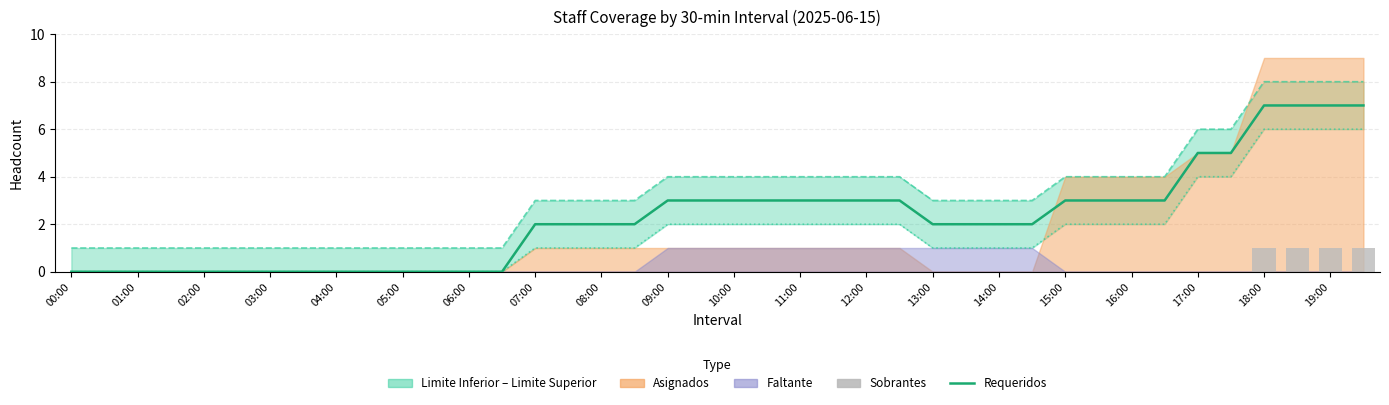

At which label does Requeridos reach its minimum?

00:00